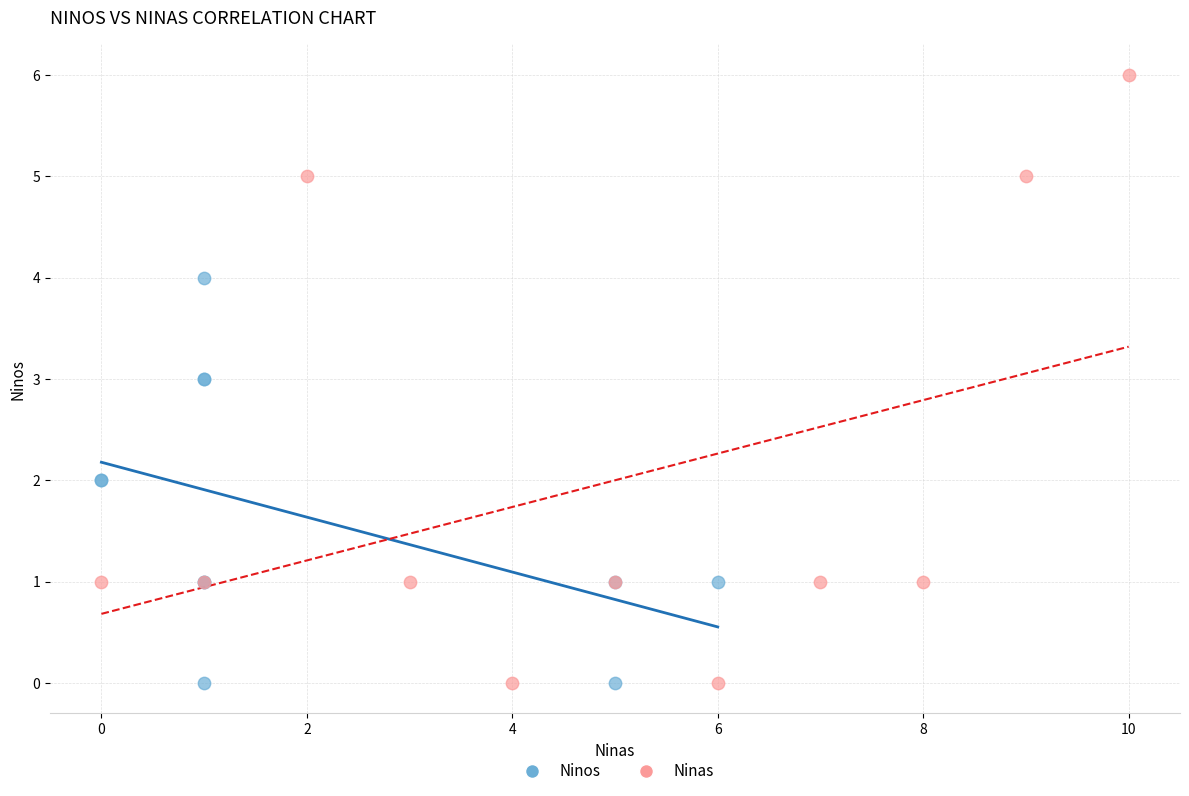

Which series has the widest spread of Y values?

Ninas